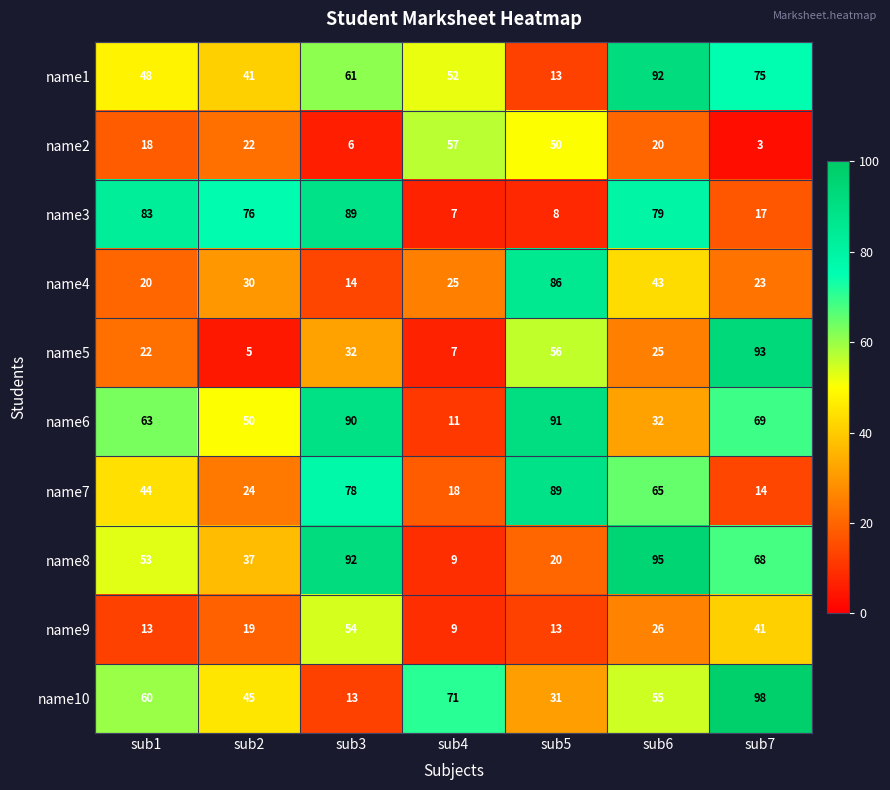

Which label corresponds to the smallest value in the chart?

sub7